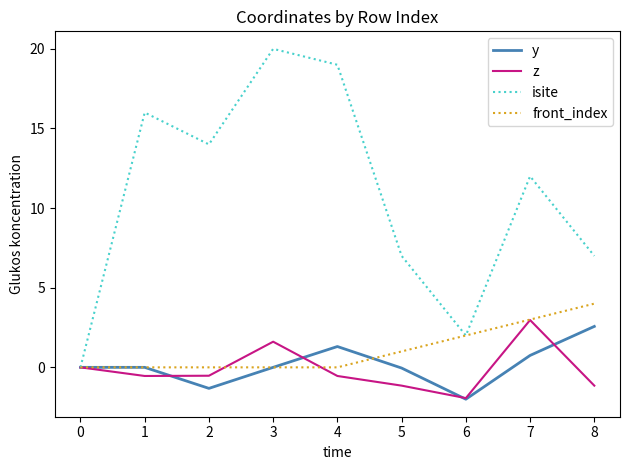

Does the chart have visible grid lines?

No